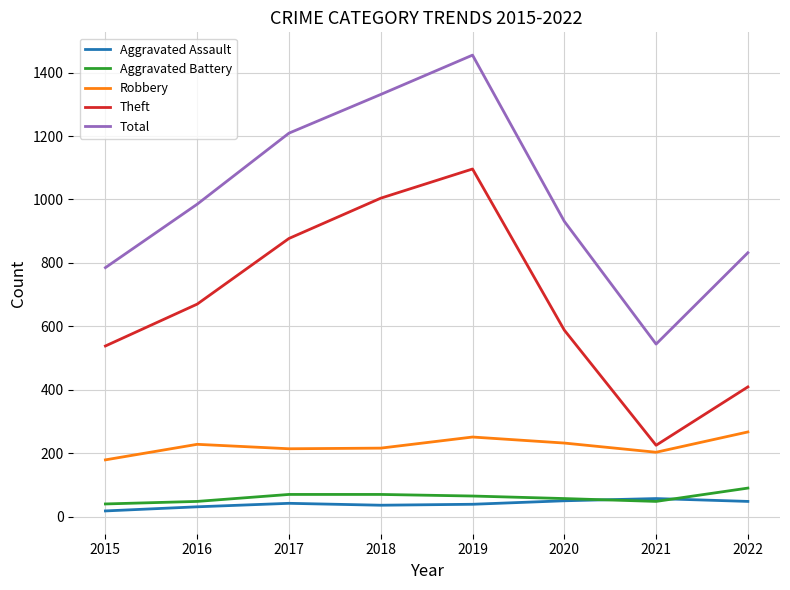

Between 2017 and 2022, which series saw the biggest shift?

Theft